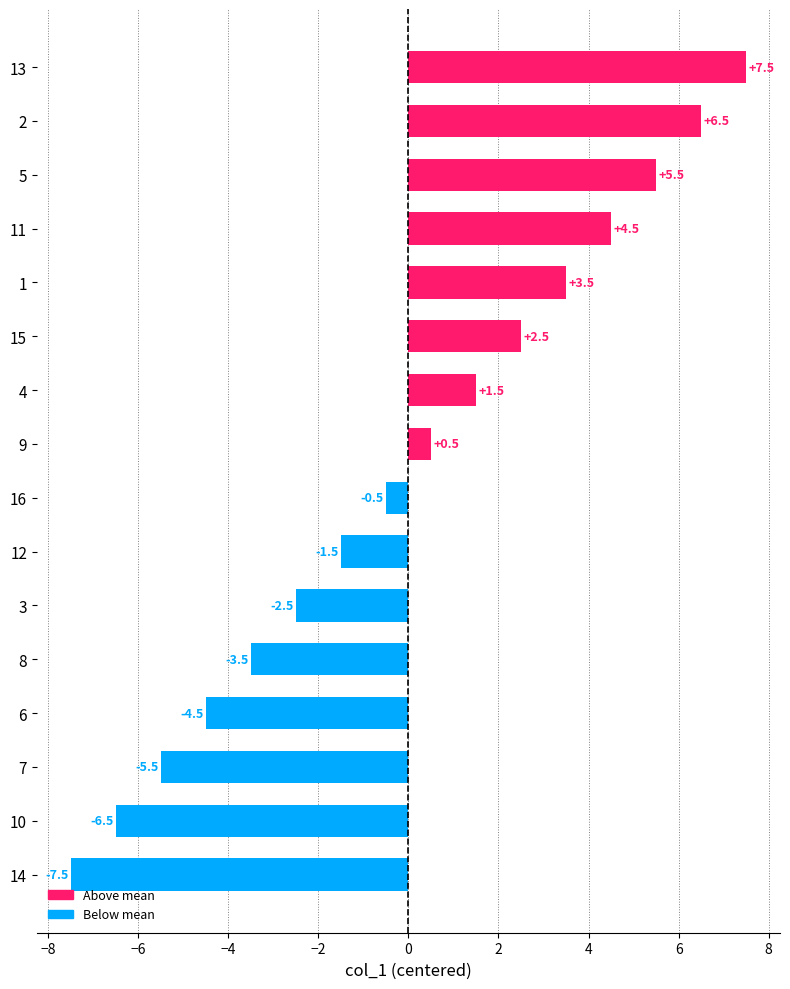

How many values exceed 0?

8